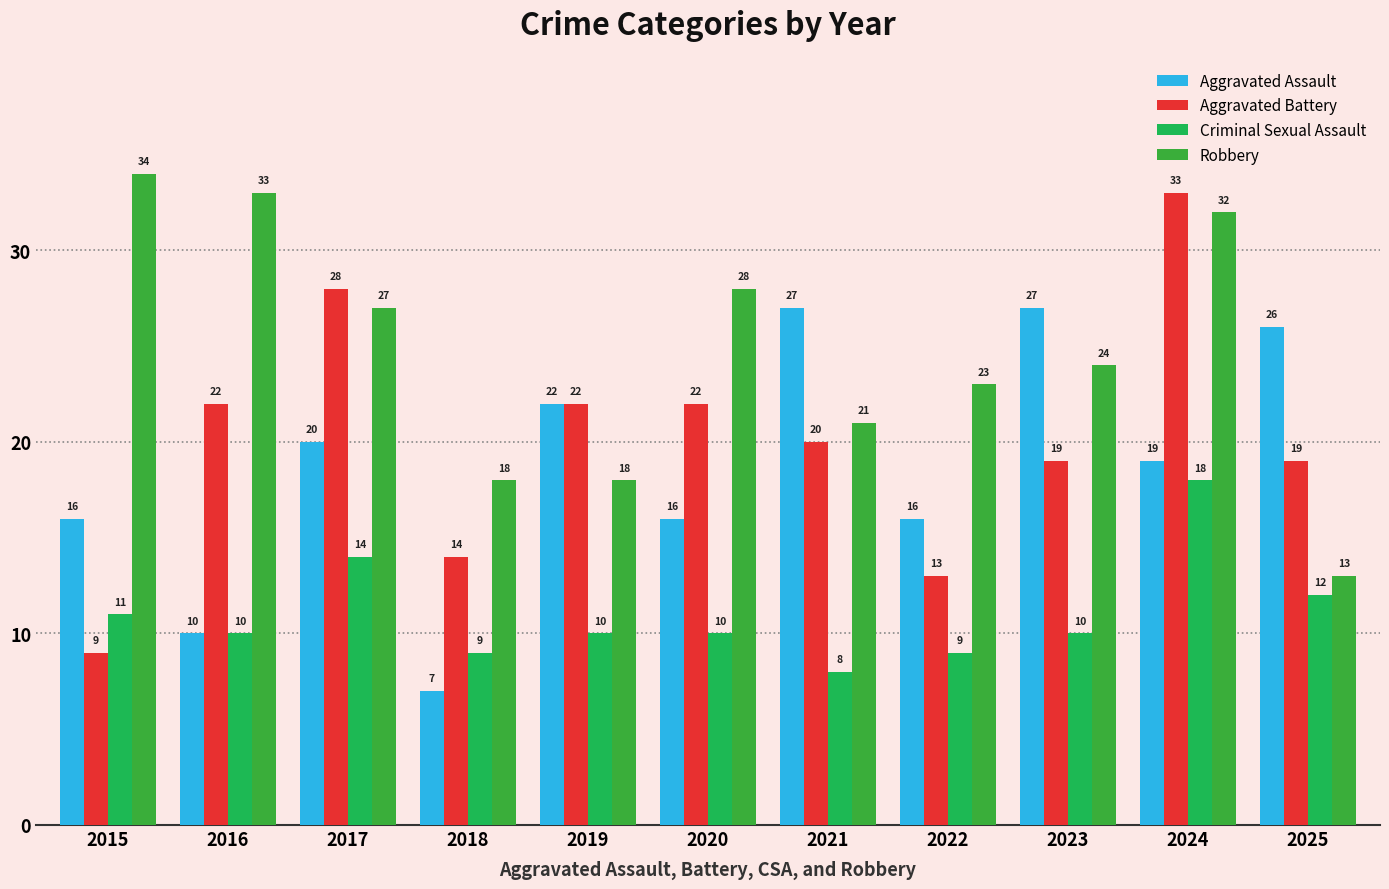

The value of Criminal Sexual Assault at 2021 is 14. True or false?

False